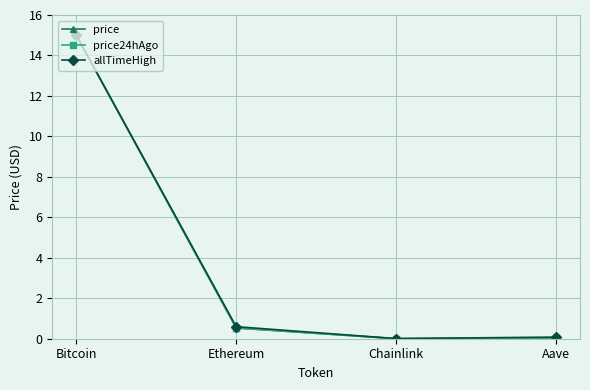

Is the value of price24hAgo at Chainlink greater than the value of allTimeHigh at Bitcoin?

No